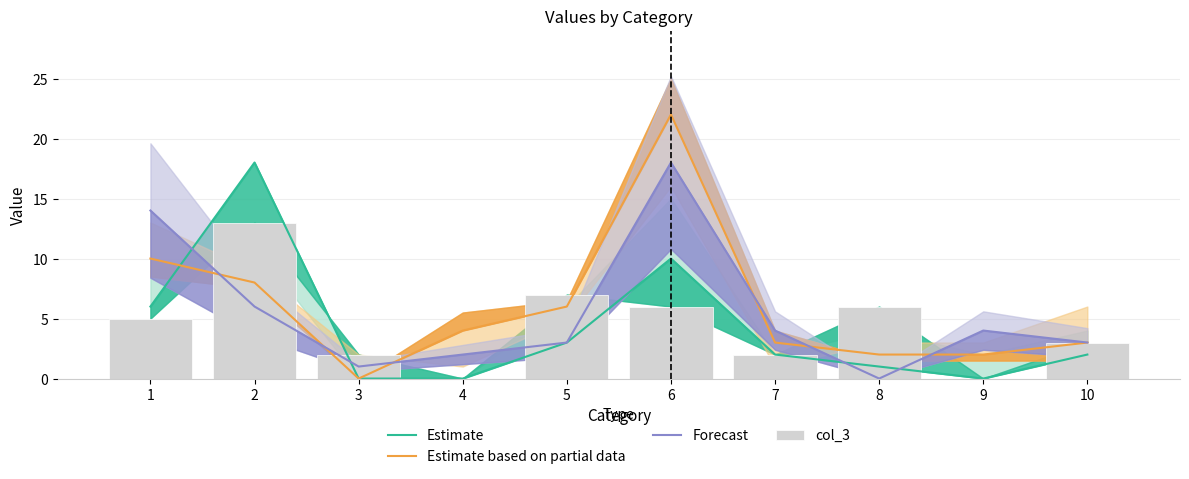

How many groups of bars are there?

10